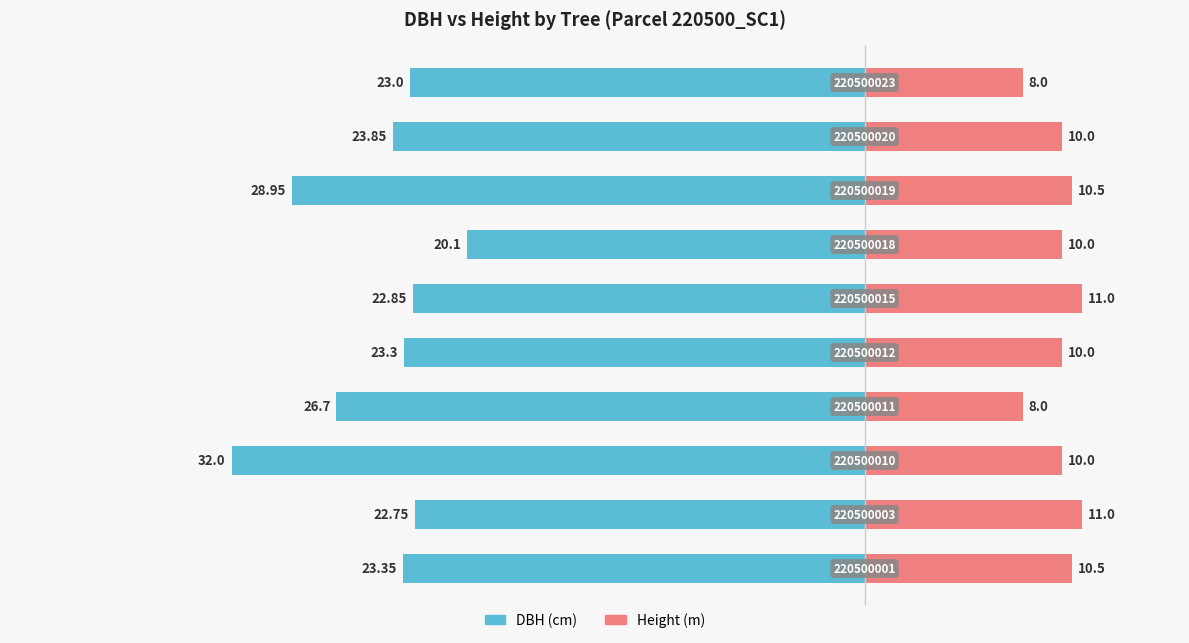

Count the h values in the range 10 to 11.

8